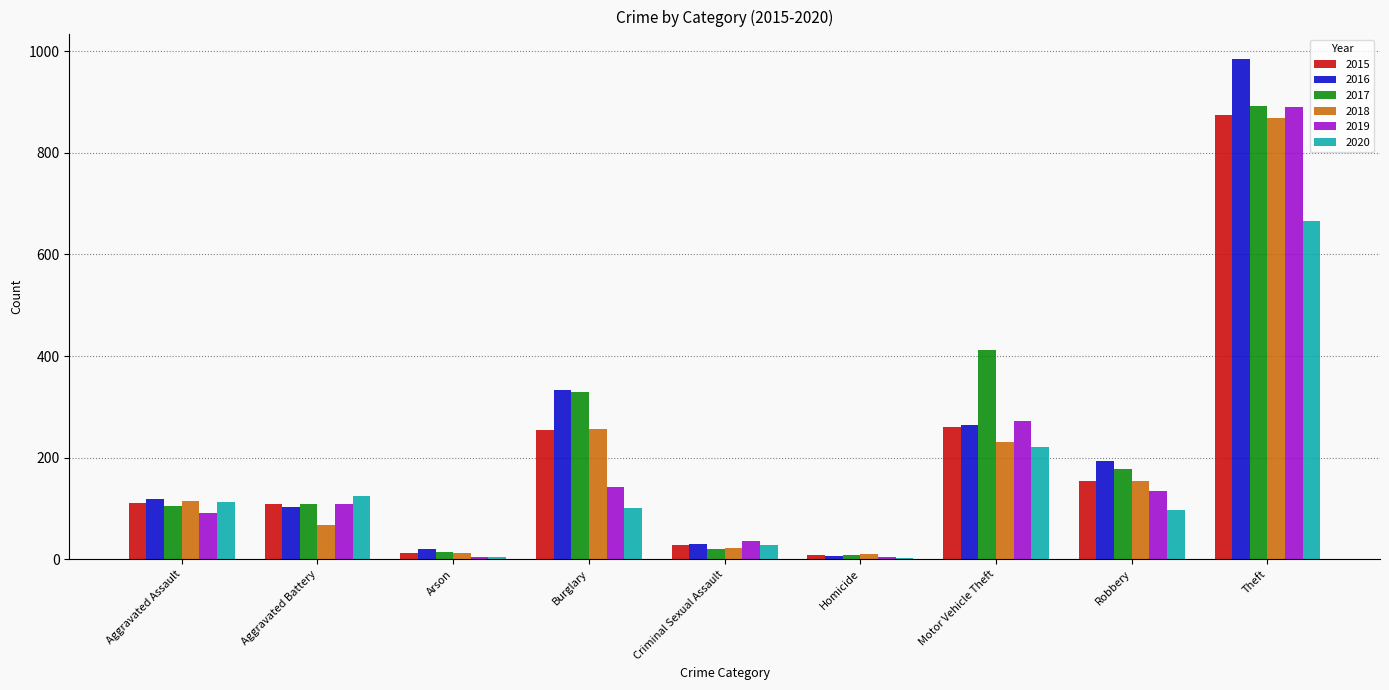

Are the bars horizontal?

No